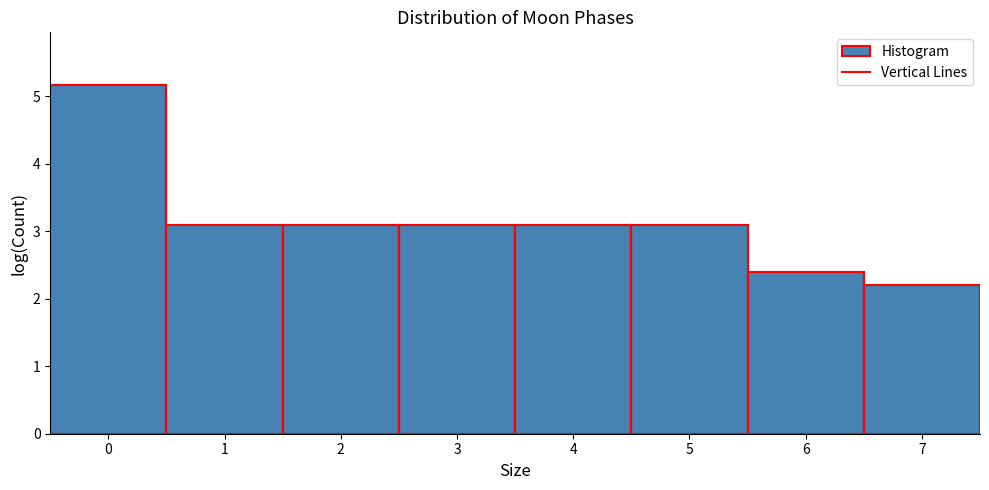

Over which range of the x-axis is the bar tallest?

-0.5 to 0.5